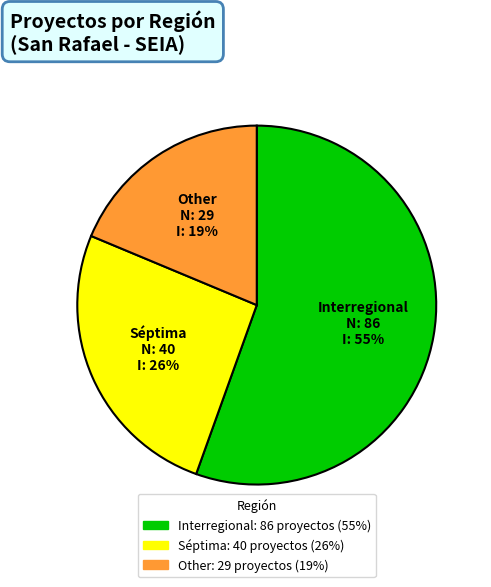

What percentage is the Interregional slice, to the nearest percent?

55%